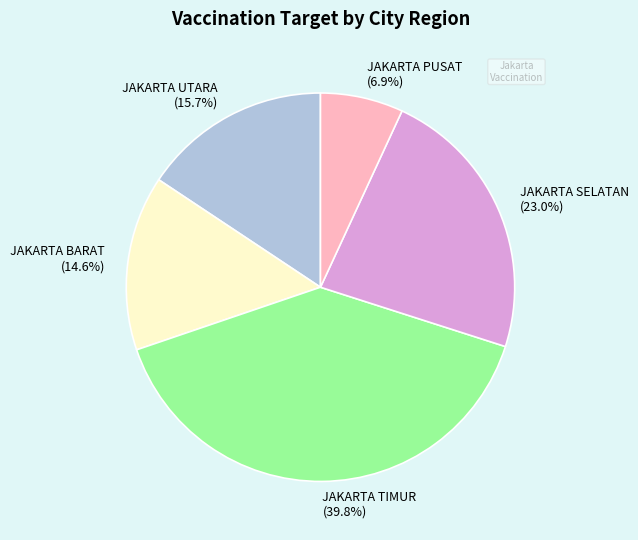

Which slice is the largest?

JAKARTA TIMUR